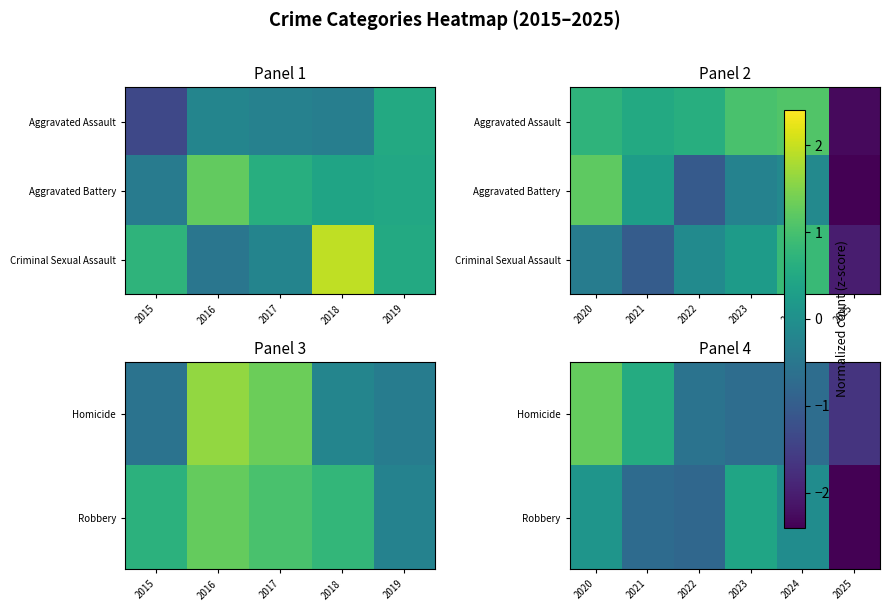

What is the difference between the Homicide values at 2022 and 2023?

0.1